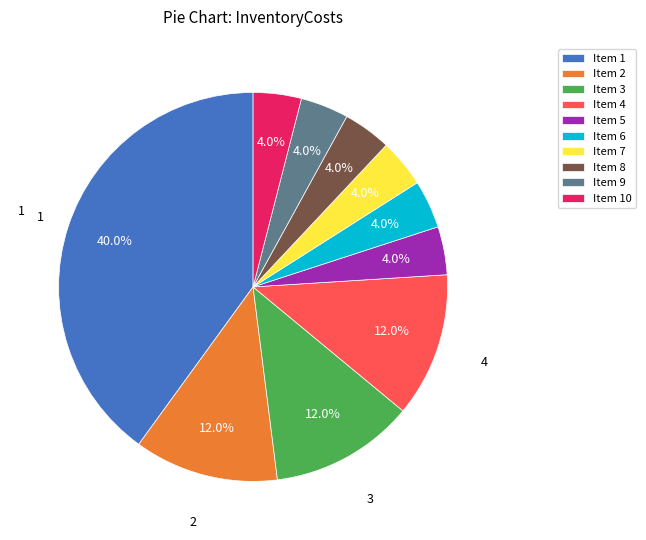

How much of the chart is everything except Item 5?

96.0%